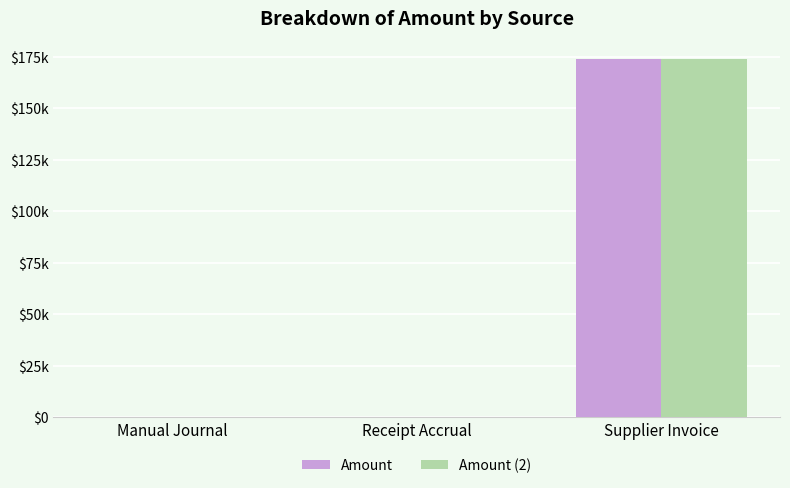

Which series has the widest spread of values?

Amount